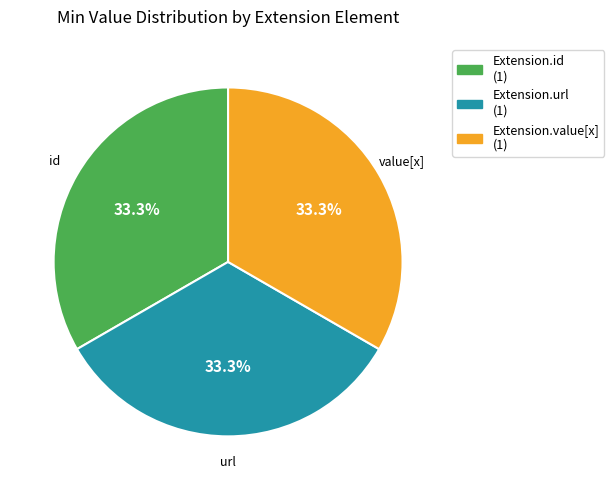

Count the number of slices in the pie.

3